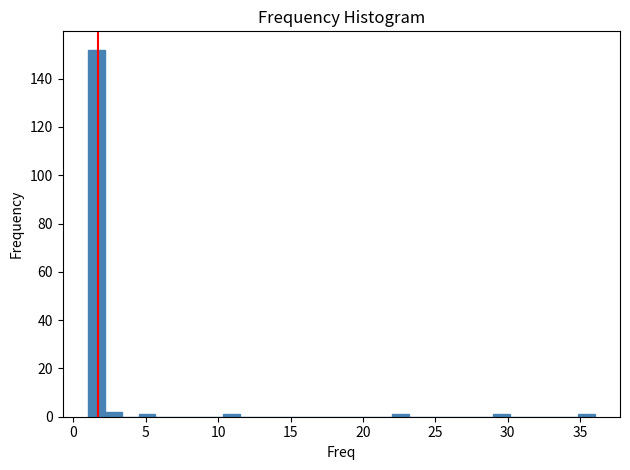

Read against the x-axis, roughly where is the centre of the tallest bar?

1.5